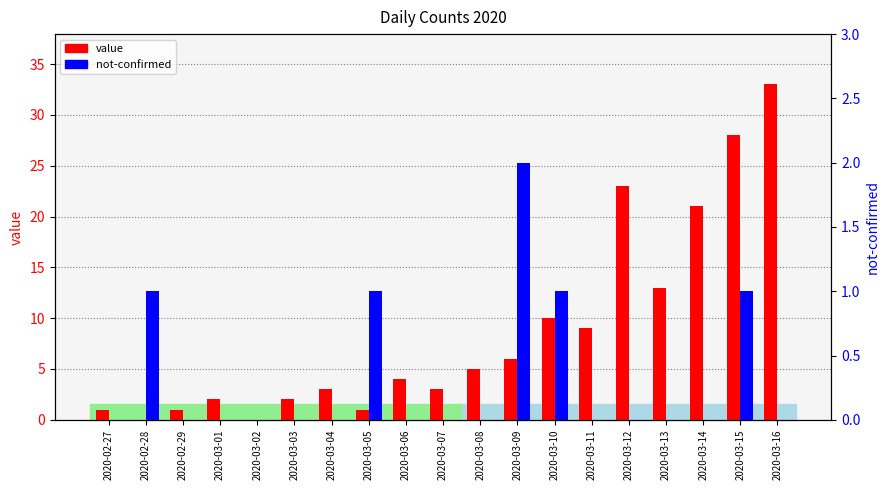

Is it true that not-confirmed equals 1 at 2020-03-01?

False